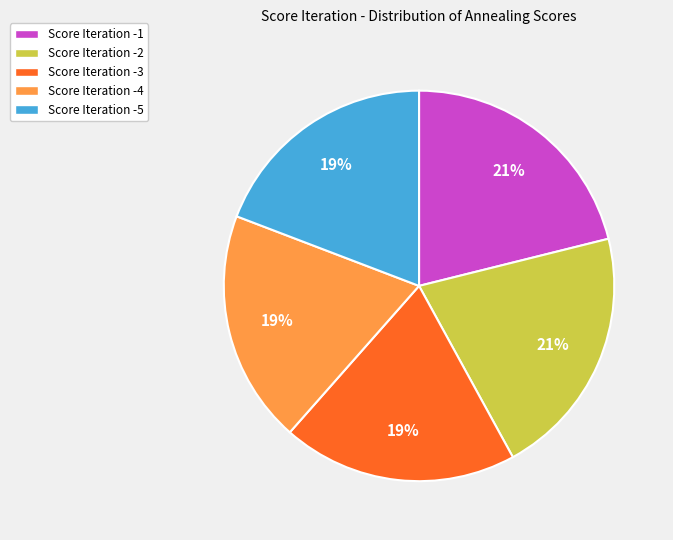

Combined, do Score Iteration -1 and Score Iteration -2 account for over 50%?

No